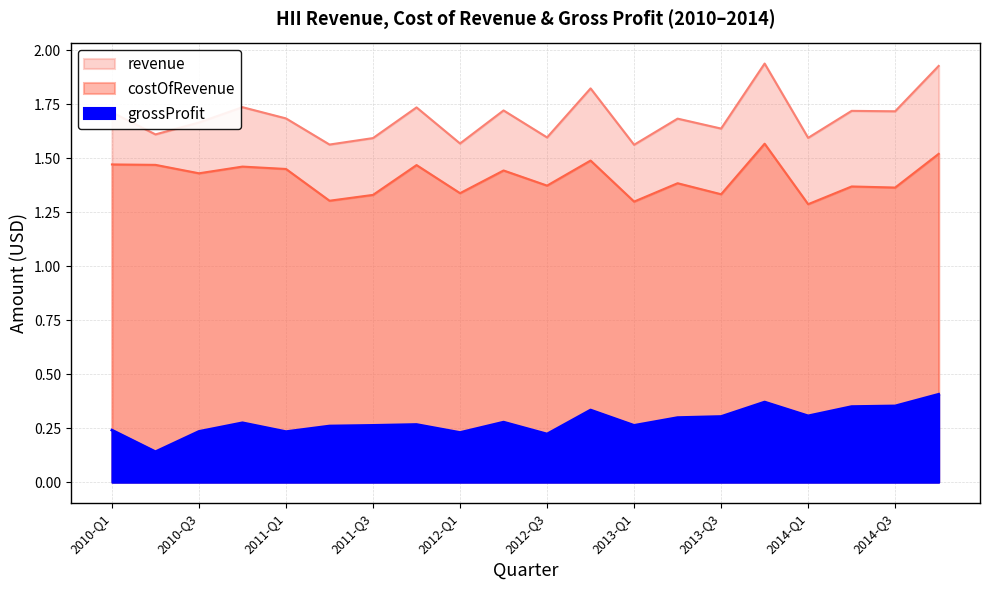

Which series has the largest range (max minus min)?

revenue